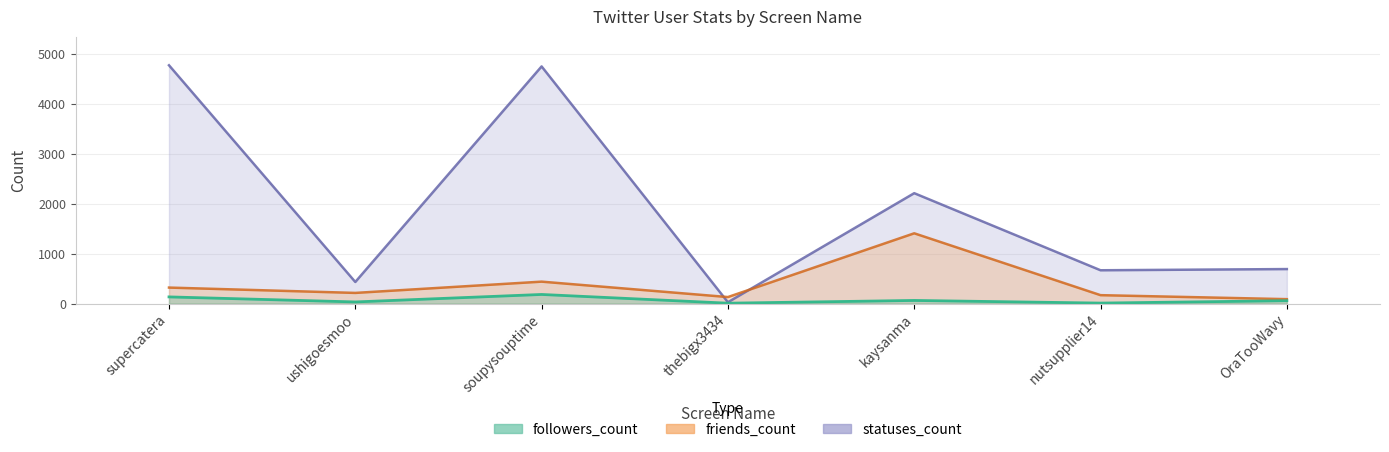

List the labels in order of statuses_count value, largest first.

supercatera, soupysouptime, kaysanma, OraTooWavy, nutsupplier14, ushigoesmoo, thebigx3434